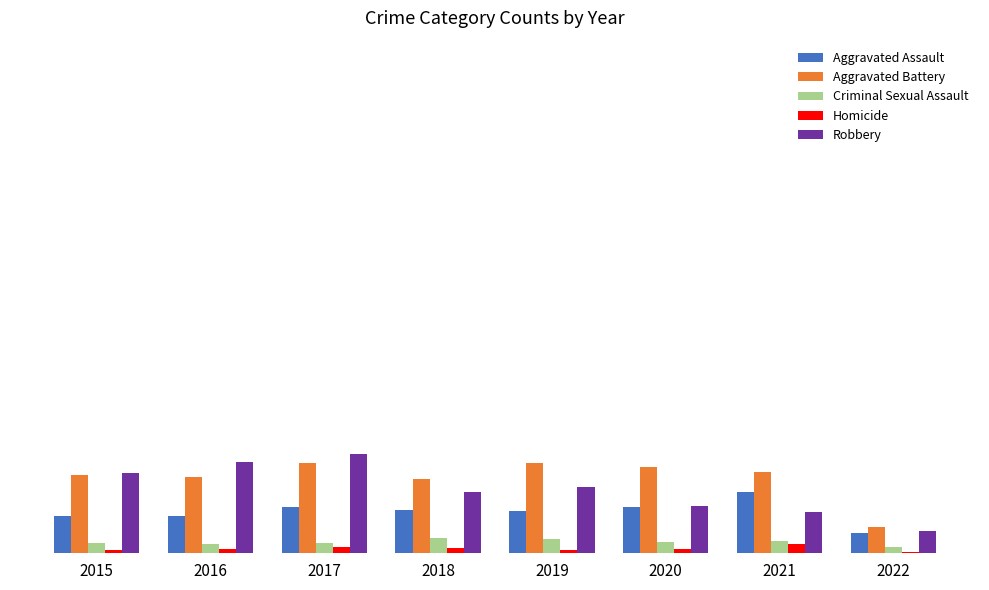

List the series in order of their peak value, highest first.

Robbery, Aggravated Battery, Aggravated Assault, Criminal Sexual Assault, Homicide